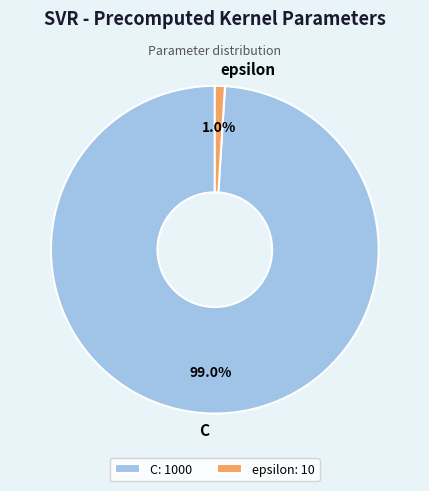

What is the total percentage of C and epsilon?

100.0%